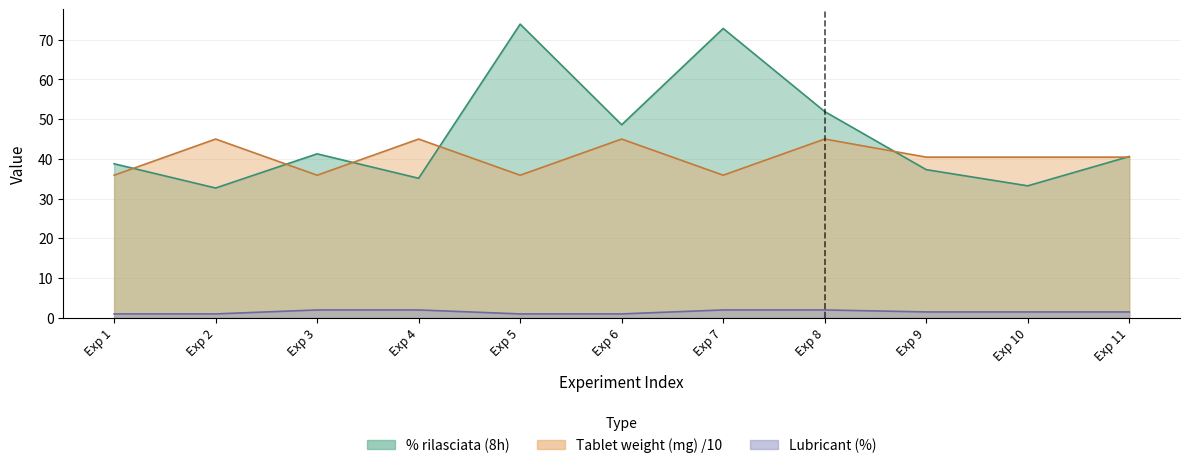

What is the sum of all % rilasciata (8h) values?

506.3